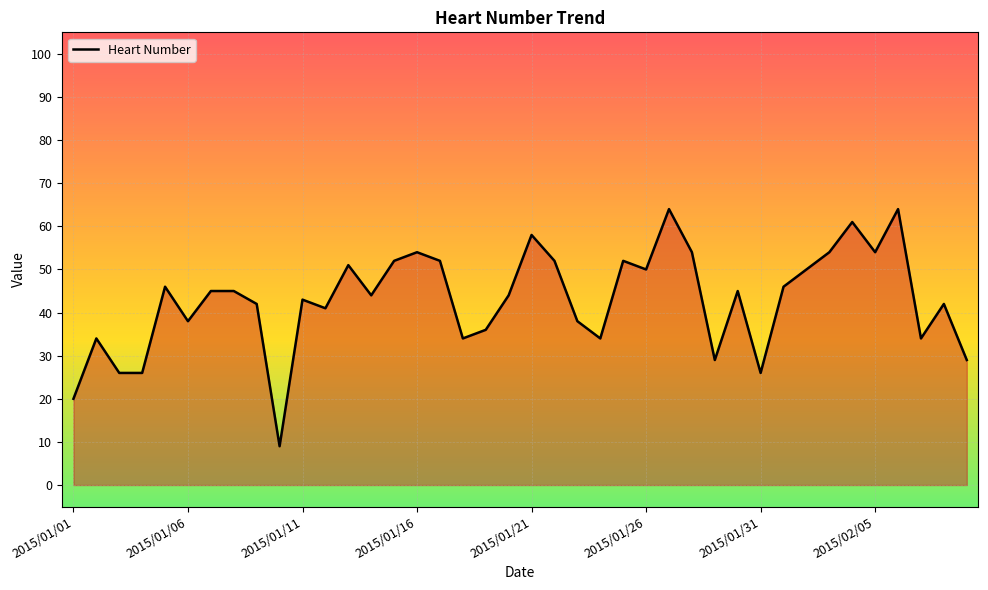

What is the minimum value shown in the chart?

9